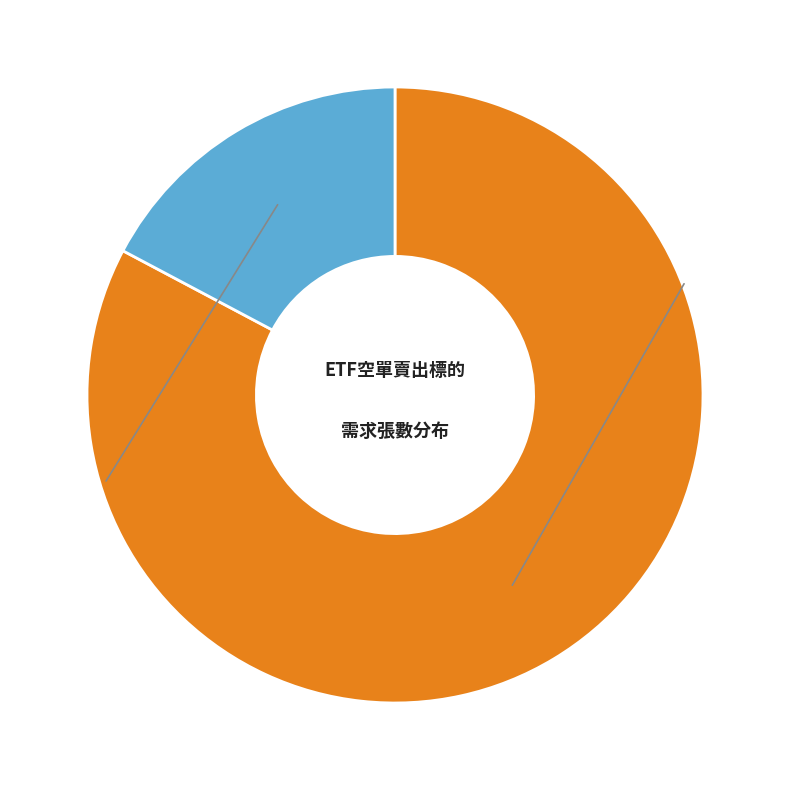

Is there any slice that represents more than half of the pie?

Yes